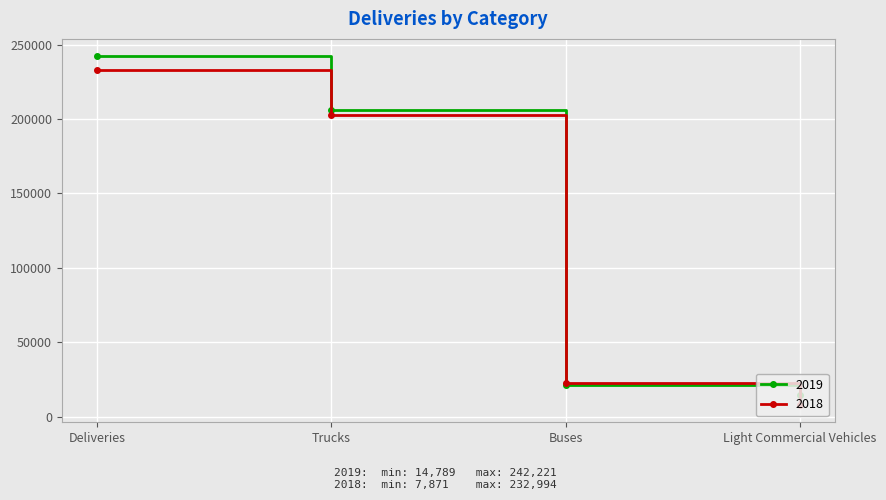

Is this an area chart (filled region under the line)?

No